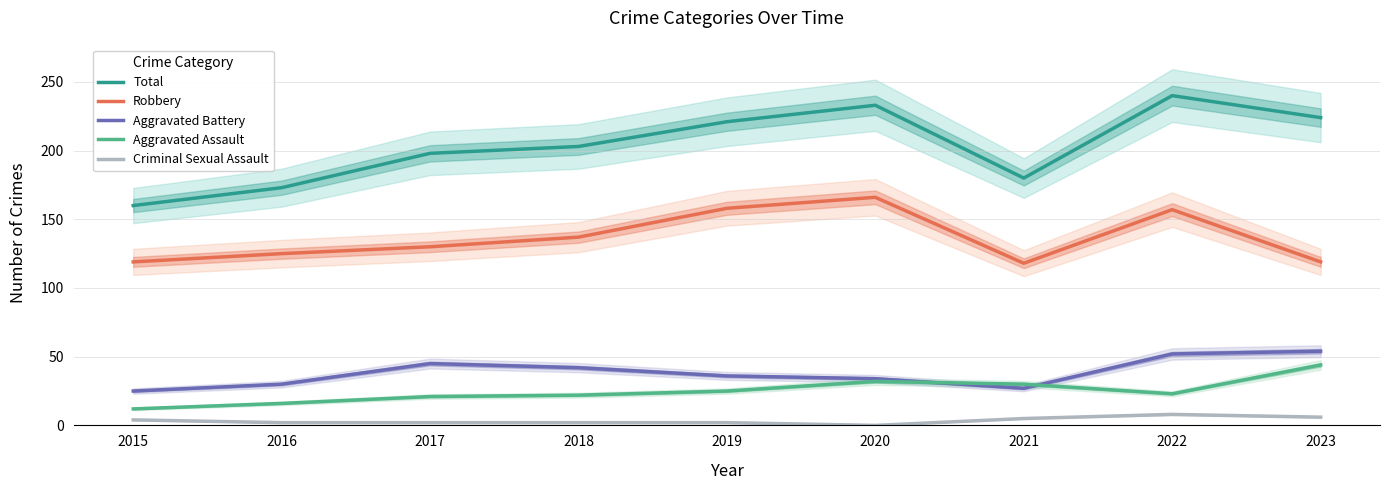

Reading left to right, list all the values displayed in this chart.

Total: 160	173	198	203	221	233	180	240	224
Robbery: 119	125	130	137	158	166	118	157	119
Aggravated Battery: 25	30	45	42	36	34	27	52	54
Aggravated Assault: 12	16	21	22	25	32	30	23	44
Criminal Sexual Assault: 4	2	2	2	2	0	5	8	6